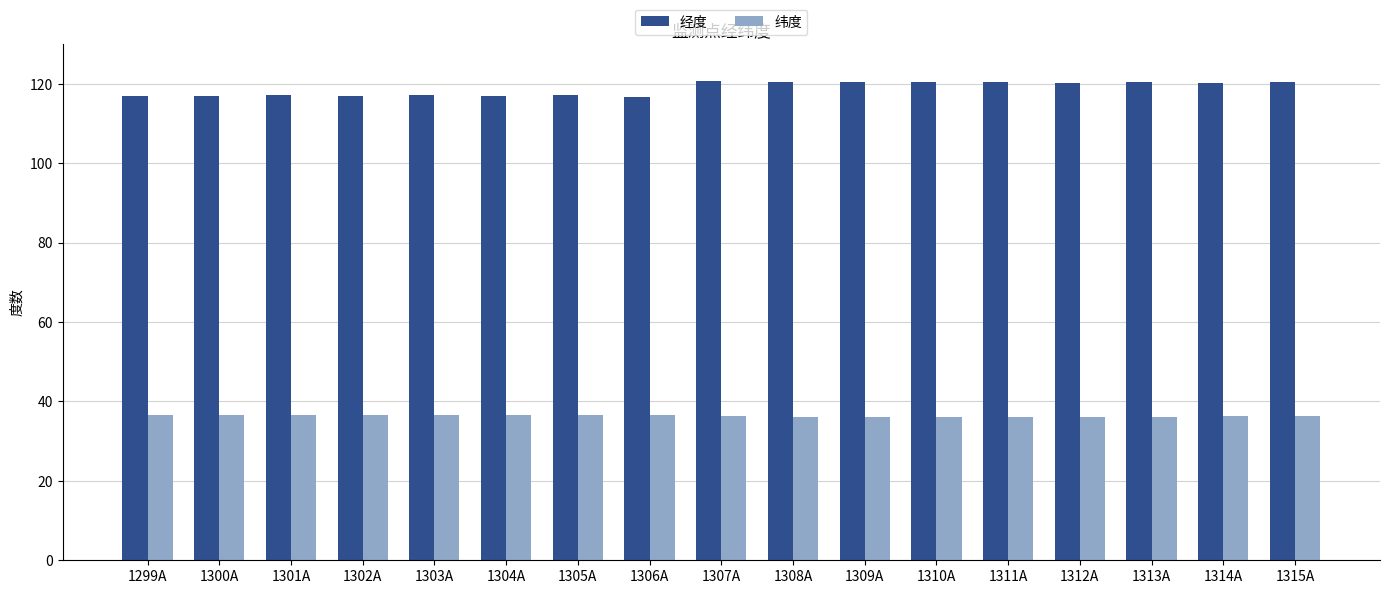

The value of 经度 at 1307A is 120.7. True or false?

True